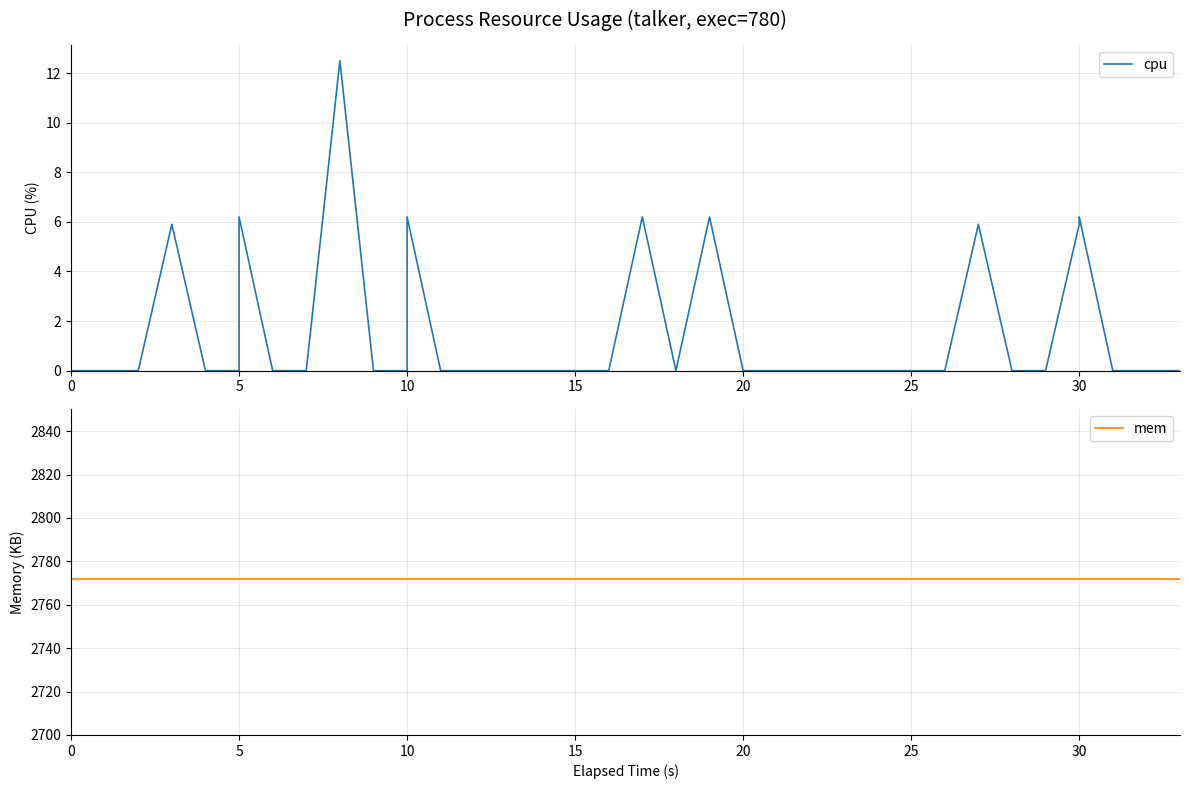

At how many categories does at least one series exceed 476?

40